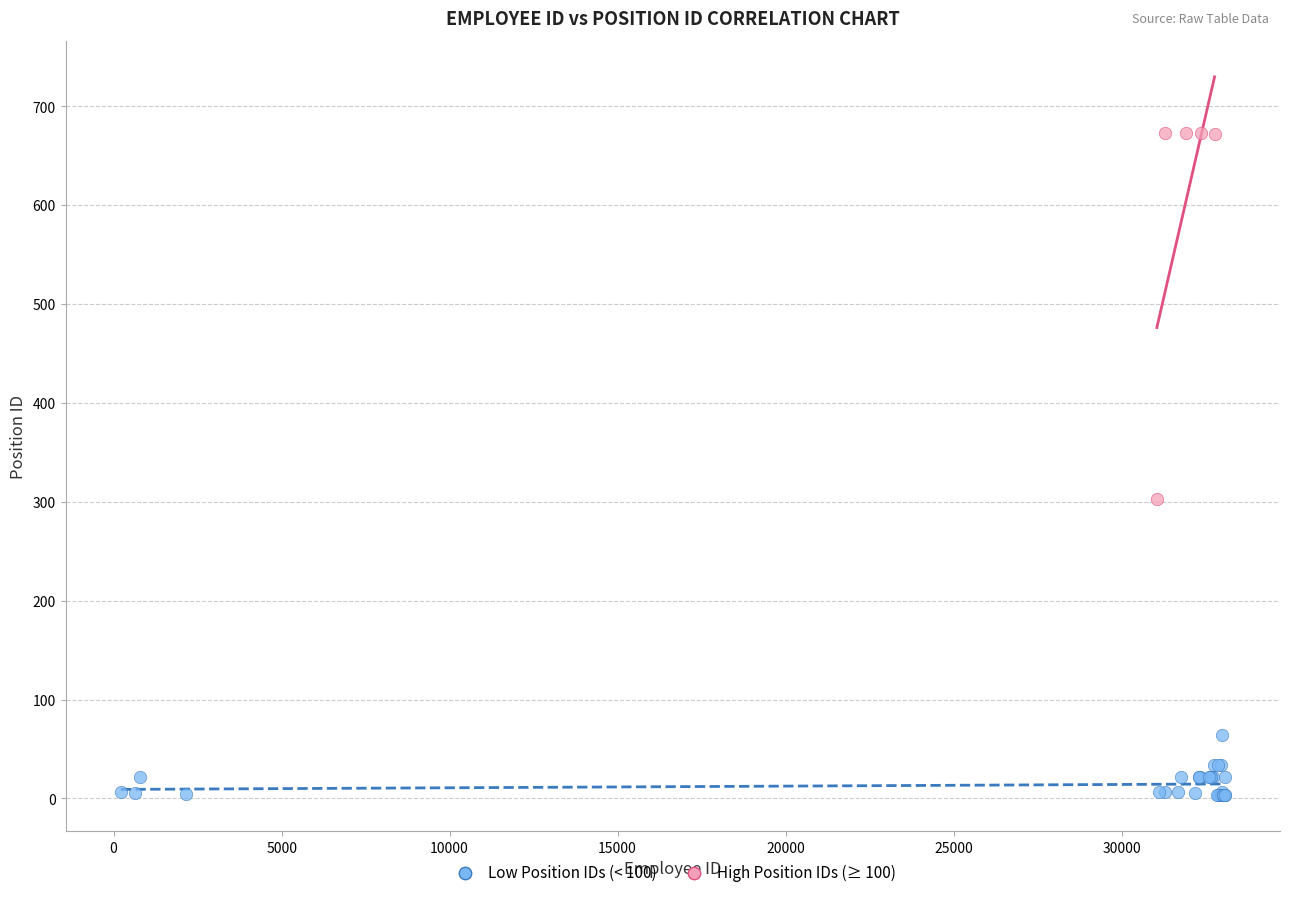

Which series reaches the maximum Y coordinate?

High Position IDs (≥ 100)